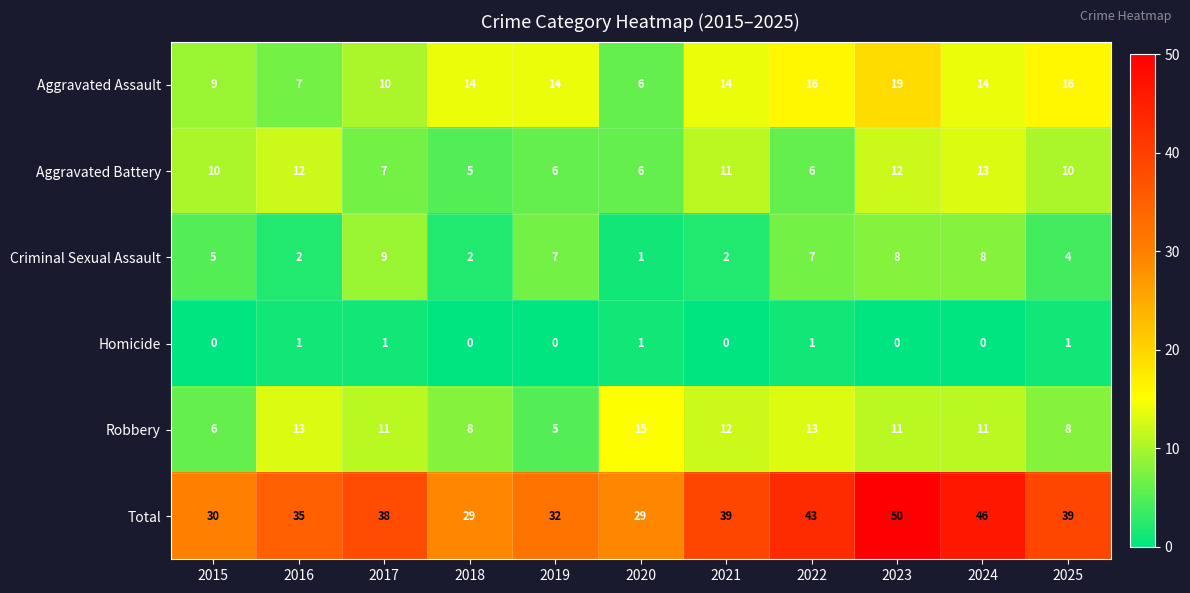

What value does the Total series have at 2022, to the nearest 5?

45